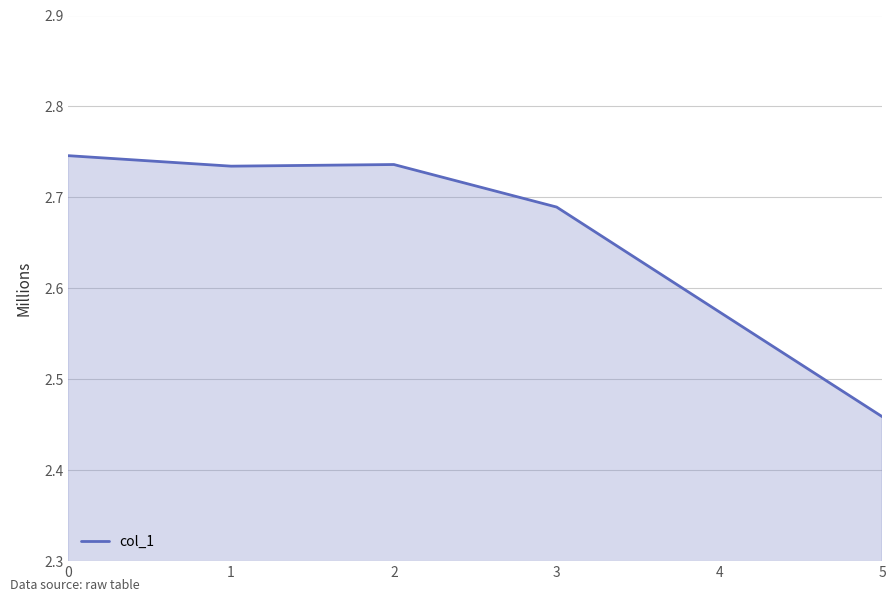

At which category does the data reach its first local valley?

1